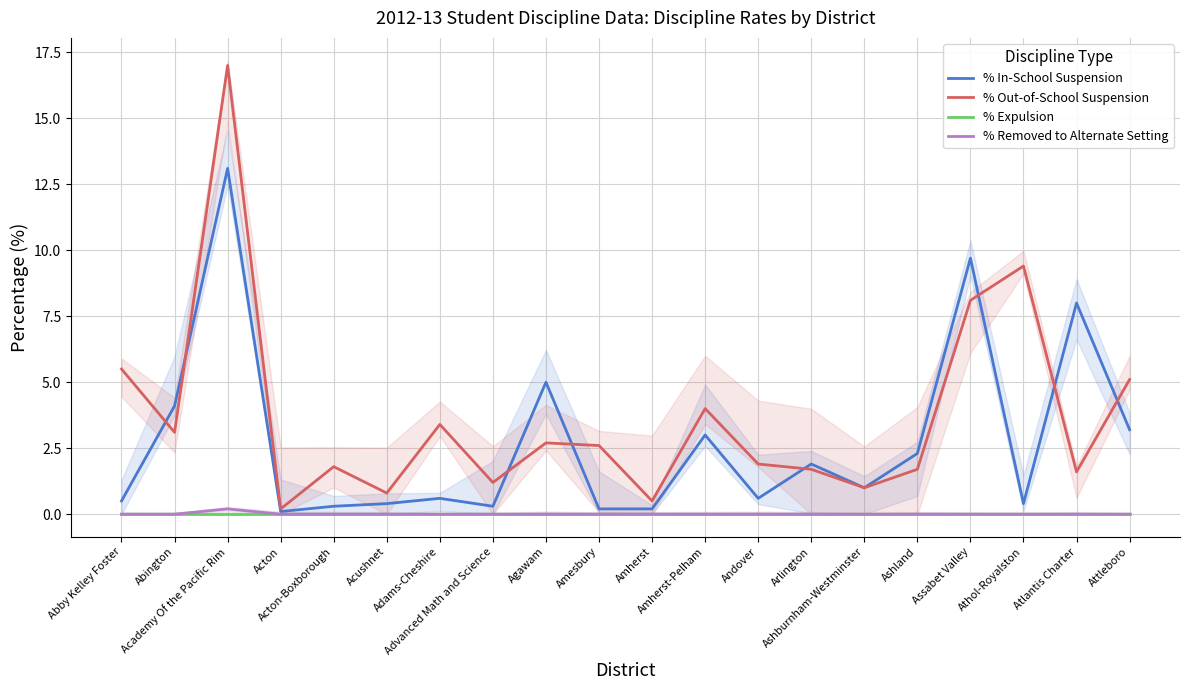

The % Removed to Alternate Setting series shows 0.1 at Amesbury. True or false?

False